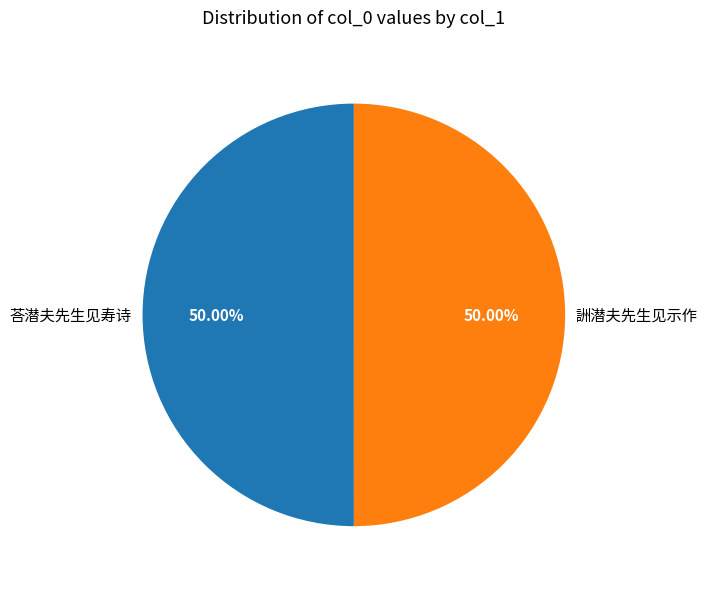

Count the number of slices in the pie.

2